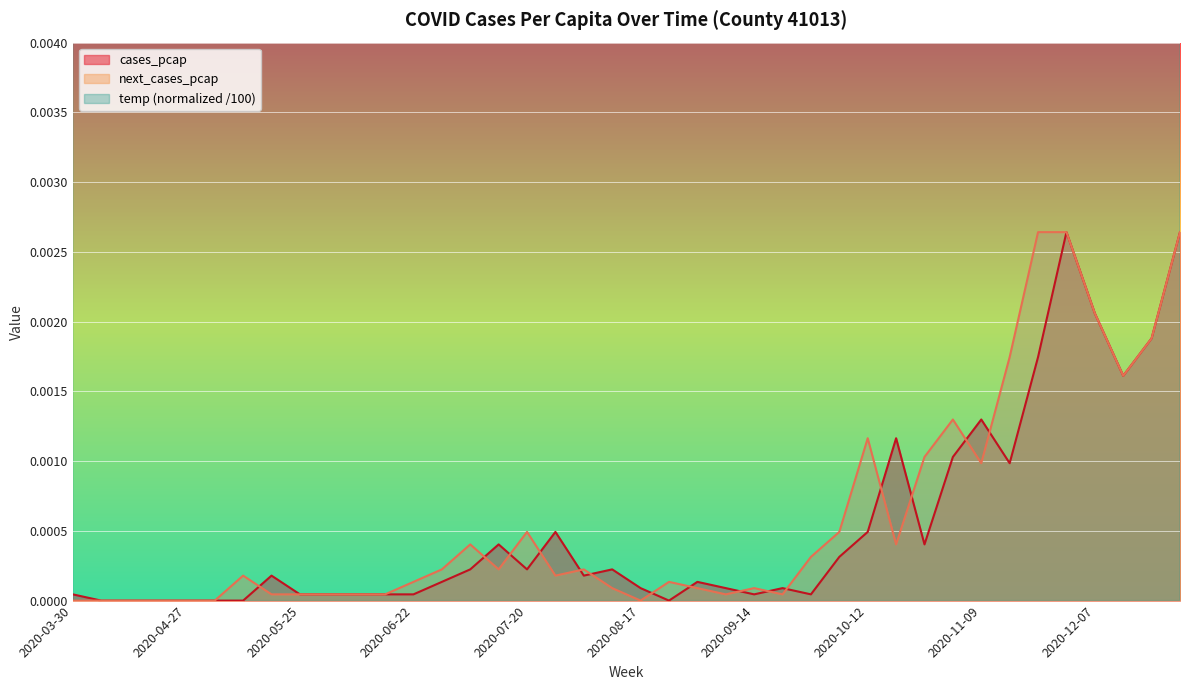

Reading right to left, what are all the values shown in this chart?

cases_pcap: 0.0	0.0	0.0	0.0	0.0	0.0	0.0	0.0	0.0	0.0	0.0	0.0	0.0	0.0	0.0	0.0	0.0	0.0	0.0	0.0	0.0	0.0	0.0	0.0	0.0	0.0	0.0	0.0	0.0	0.0	0.0	0.0	0.0	0.0	0.0	0.0	0.0	0.0	0.0	0.0
next_cases_pcap: 0.0	0.0	0.0	0.0	0.0	0.0	0.0	0.0	0.0	0.0	0.0	0.0	0.0	0.0	0.0	0.0	0.0	0.0	0.0	0.0	0.0	0.0	0.0	0.0	0.0	0.0	0.0	0.0	0.0	0.0	0.0	0.0	0.0	0.0	0.0	0.0	0.0	0.0	0.0	0.0
temp: 0.3	0.3	0.3	0.3	0.4	0.4	0.4	0.4	0.4	0.5	0.5	0.5	0.5	0.6	0.6	0.6	0.6	0.7	0.7	0.7	0.7	0.7	0.7	0.7	0.7	0.7	0.6	0.6	0.6	0.6	0.6	0.5	0.5	0.5	0.5	0.4	0.4	0.4	0.4	0.4